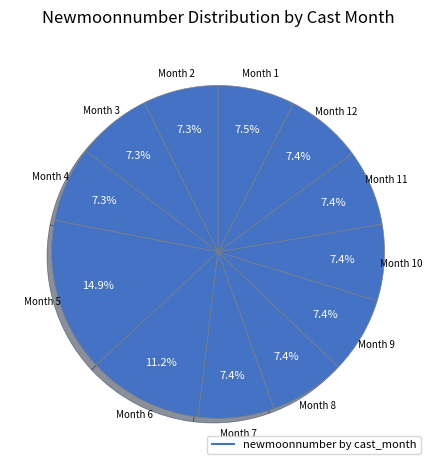

How many slices are in this pie chart?

12